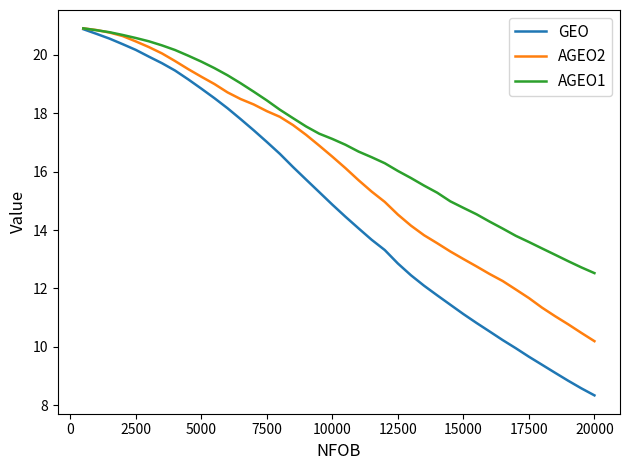

What are all the series names shown in the legend?

GEO, AGEO2, AGEO1